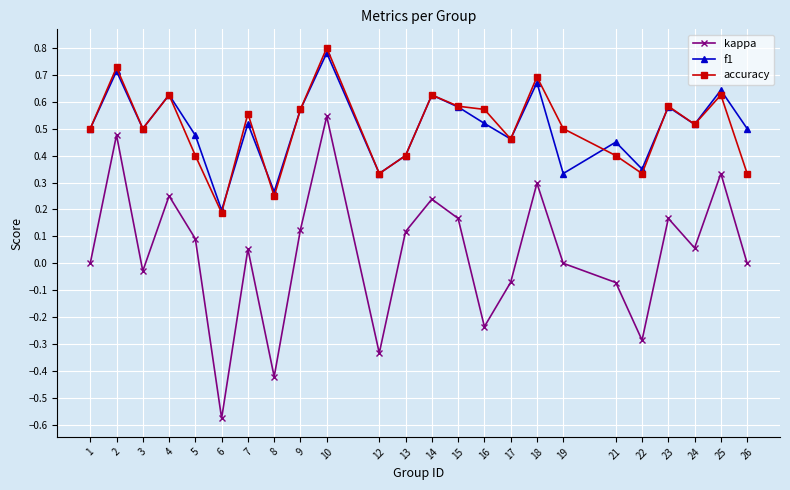

Is this an area chart (filled region under the line)?

No